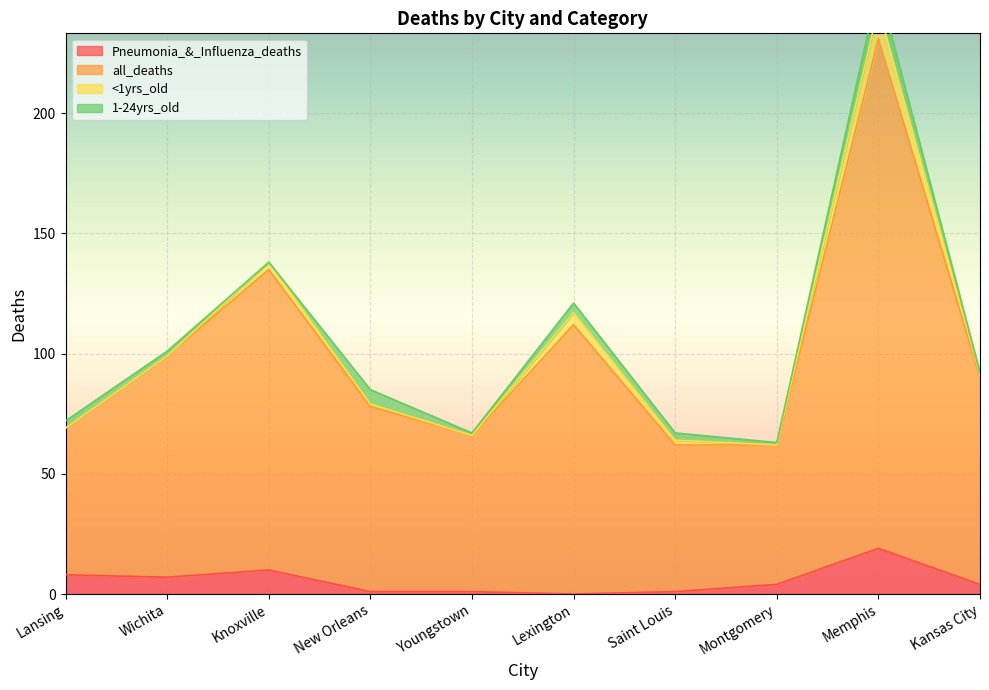

The Pneumonia_&_Influenza_deaths series shows 0 at Lexington. True or false?

True